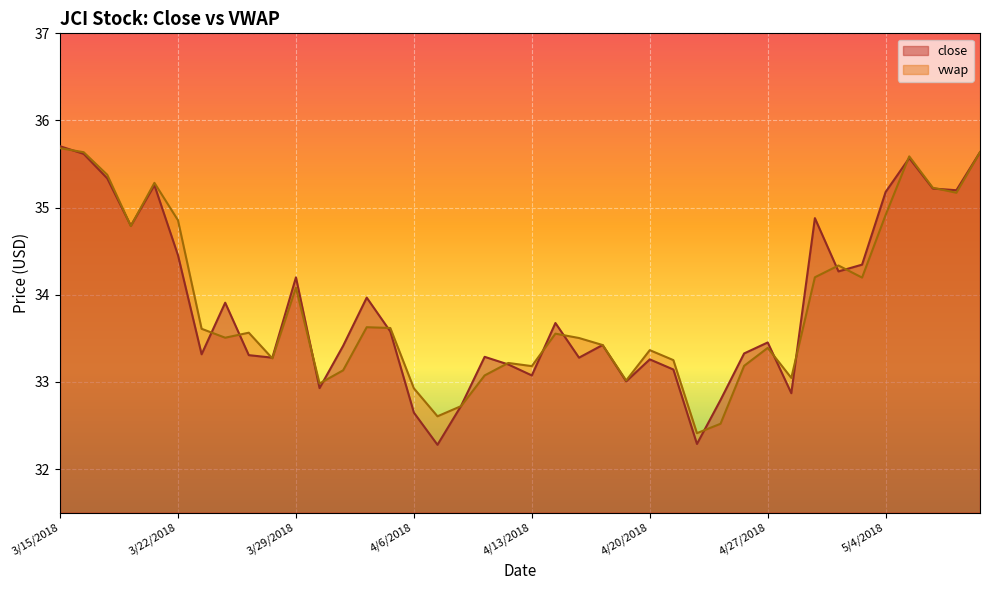

At how many categories does at least one series exceed 32?

40